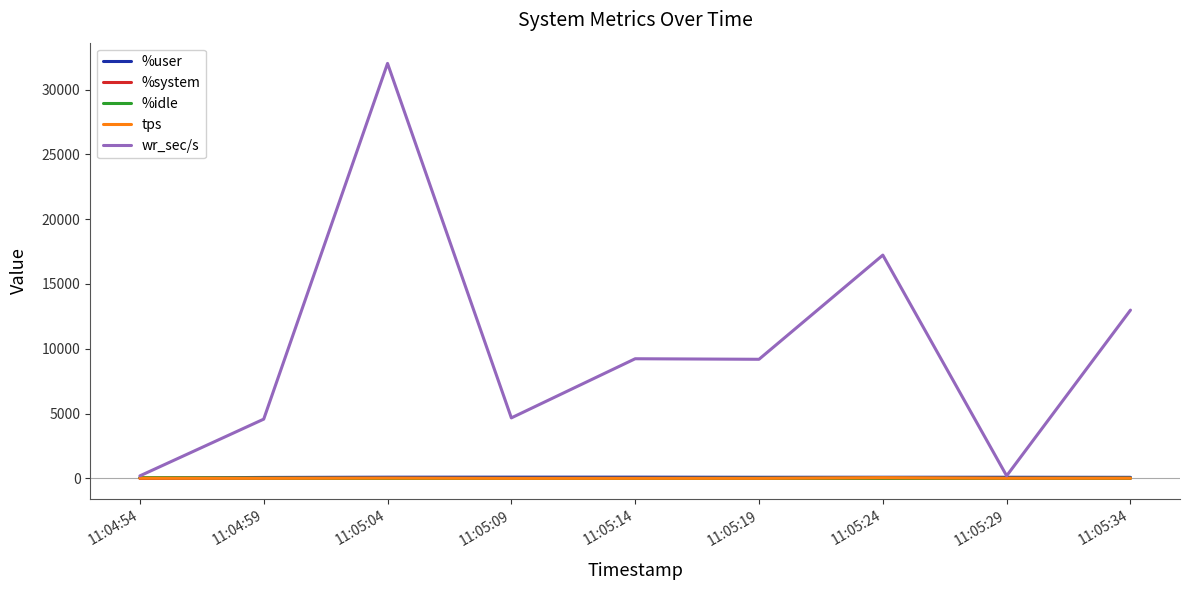

Which category has the highest value across all series?

11:05:04